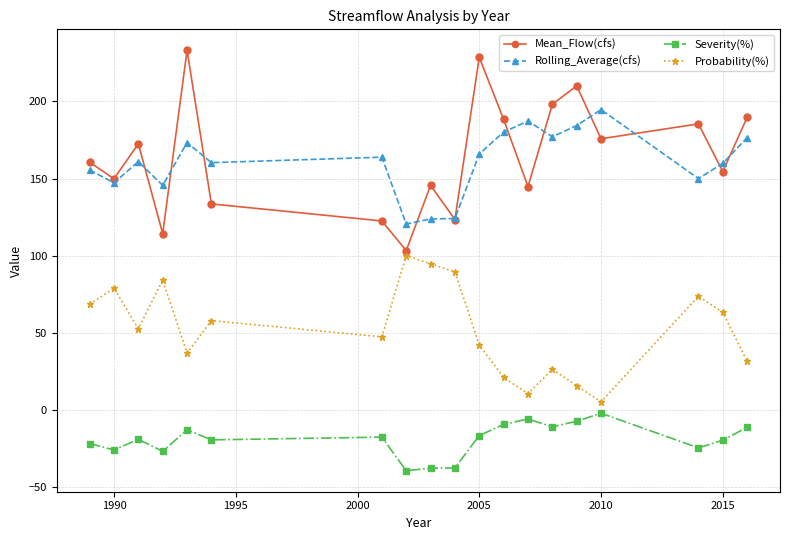

Which series has the widest spread of values?

Mean_Flow(cfs)